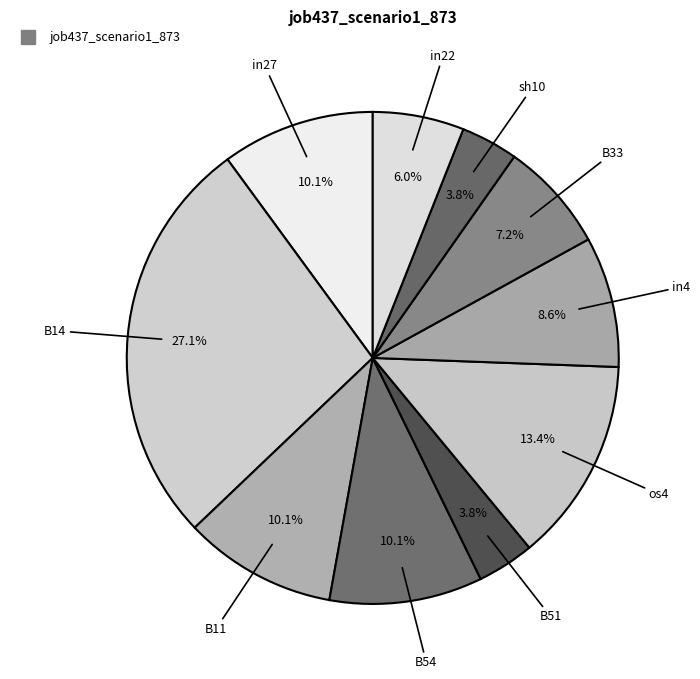

Count the number of slices in the pie.

10